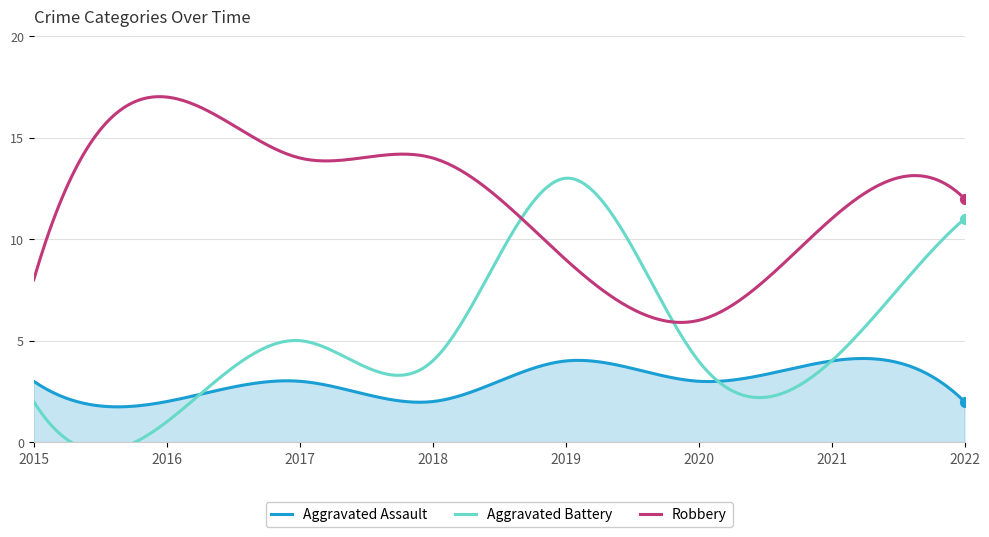

Which series has the largest total across all categories?

Robbery